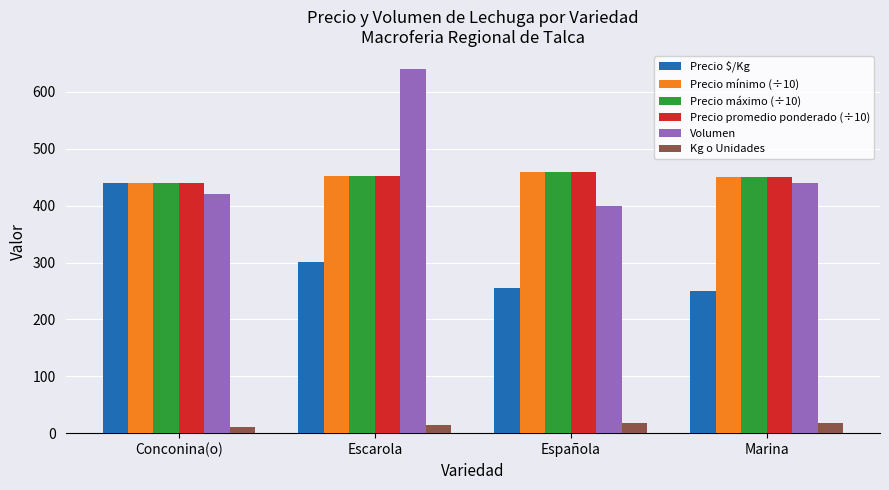

Which category has the highest value in the Precio máximo (÷10) series?

Española